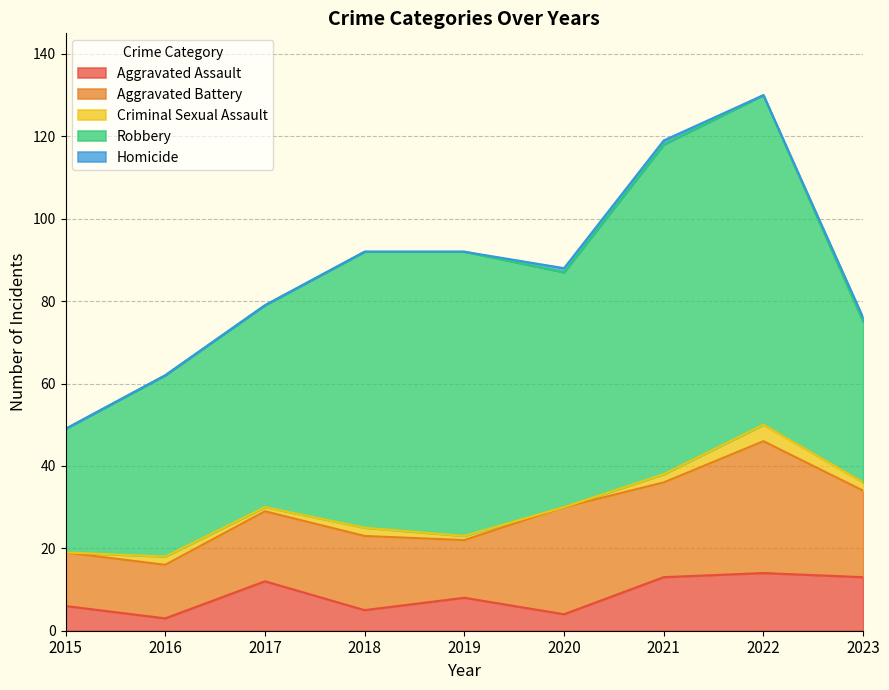

What is the average value of the Aggravated Battery series?

20